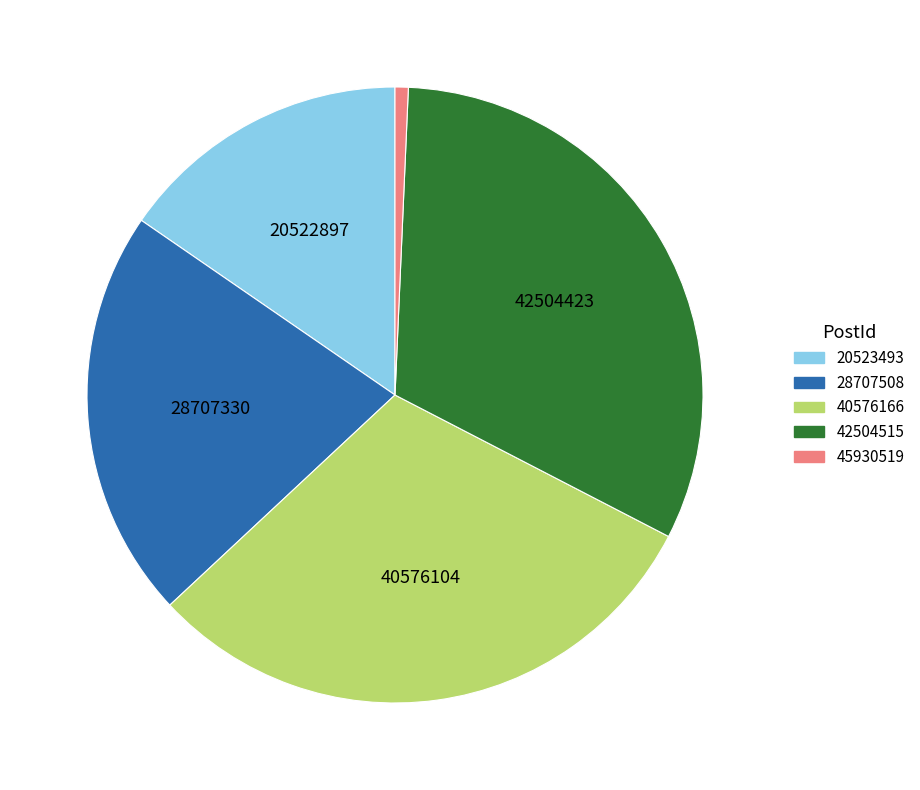

What is the largest slice in the pie chart?

42504515